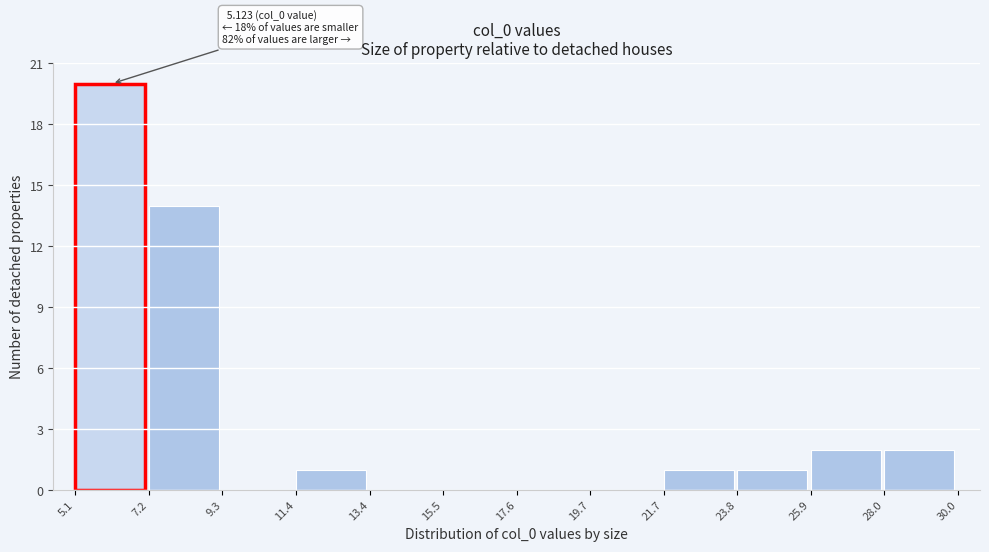

Over which range of the x-axis is the bar tallest?

5.1 to 7.2